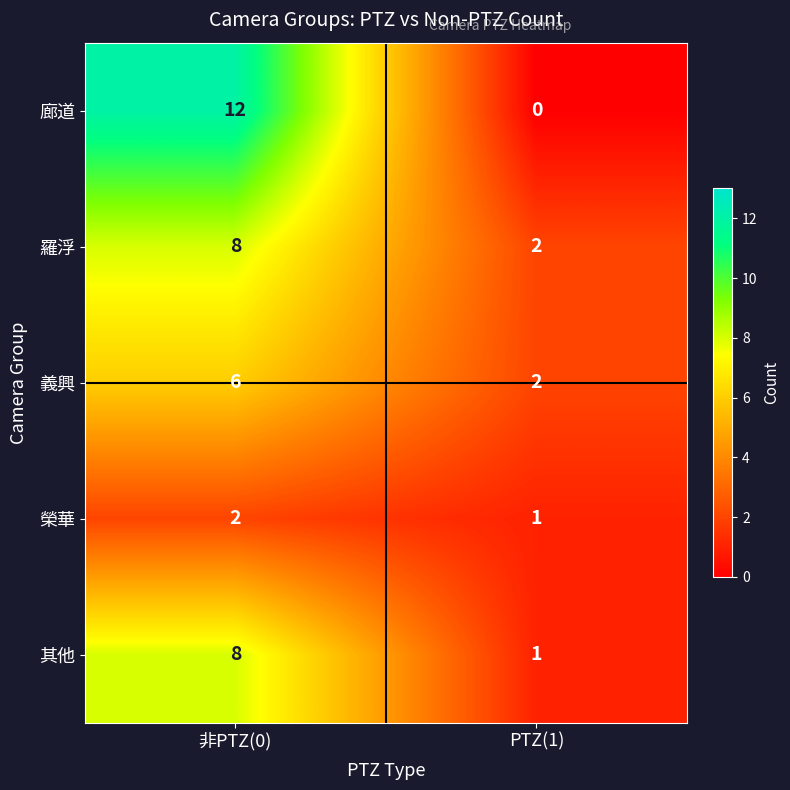

Rank the categories by 其他 value from highest to lowest.

非PTZ(0), PTZ(1)